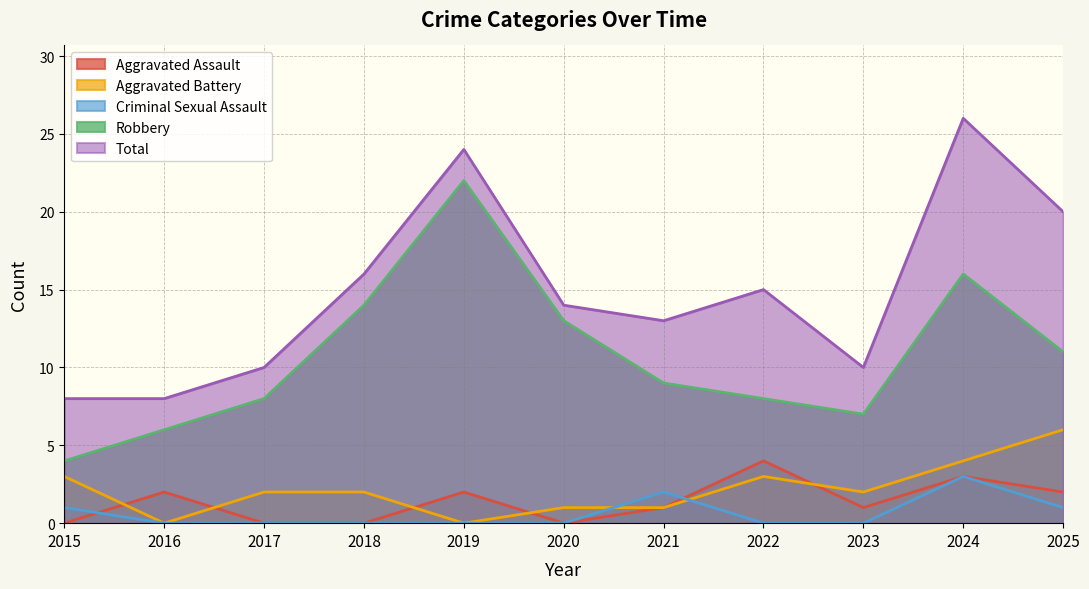

List the labels in order of Robbery value, largest first.

2019, 2024, 2018, 2020, 2025, 2021, 2017, 2022, 2023, 2016, 2015